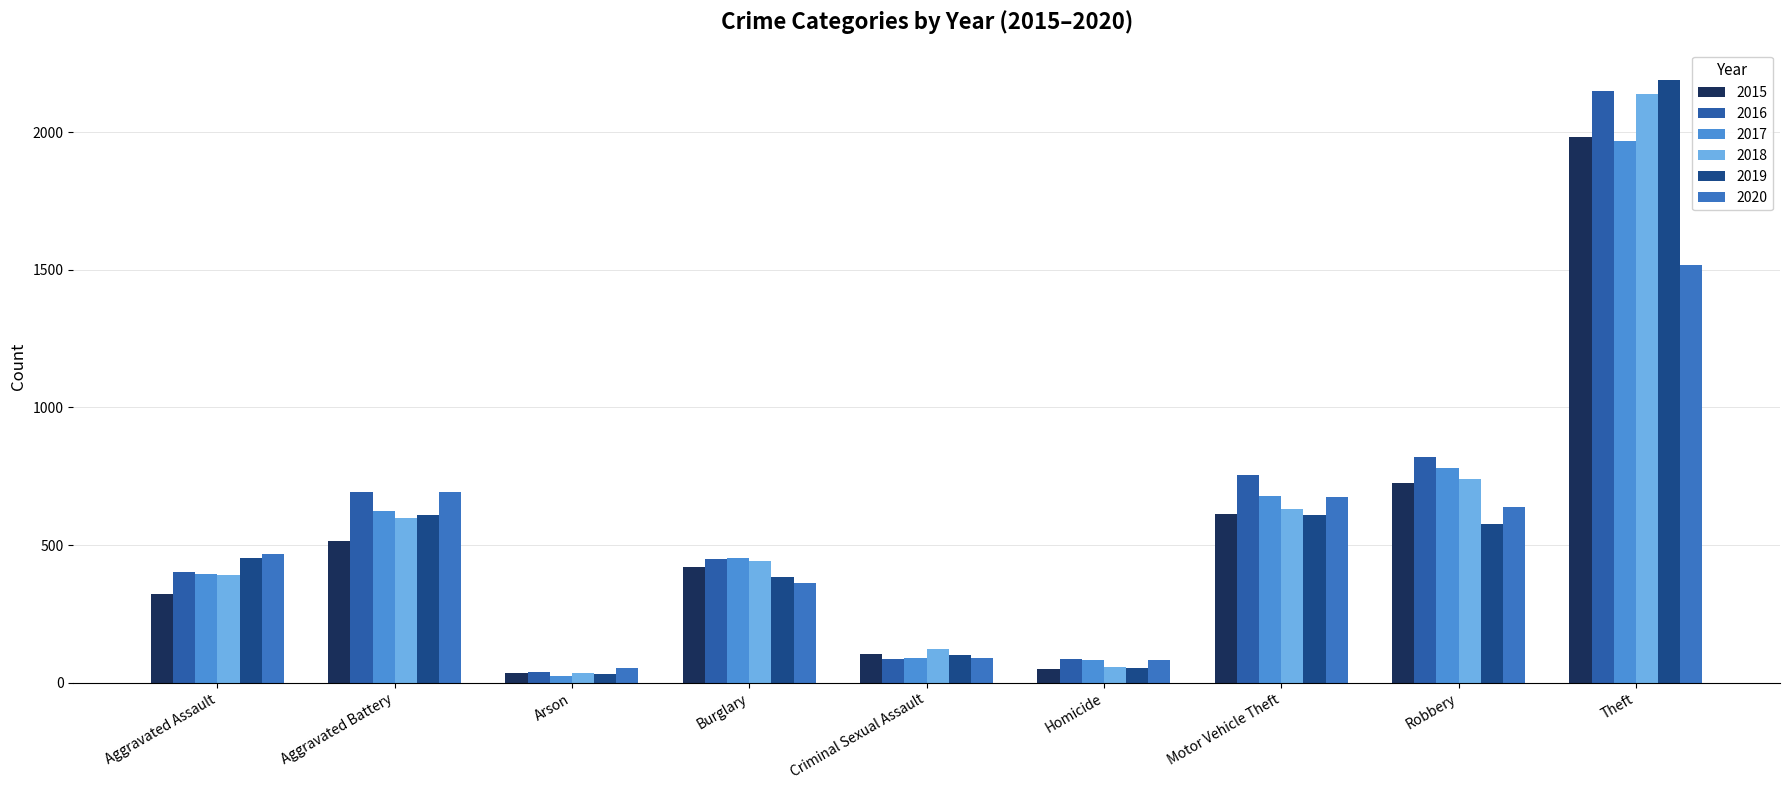

What is the sum of all 2016 values?

5481